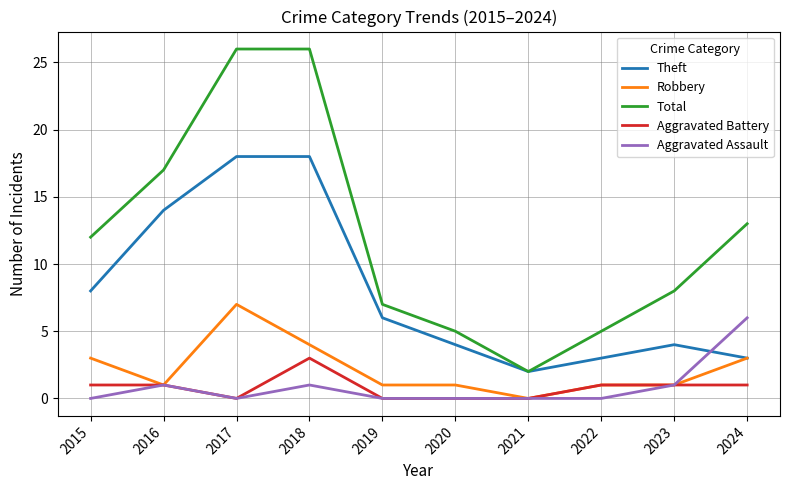

The value of Total at 2024 is 21. True or false?

False